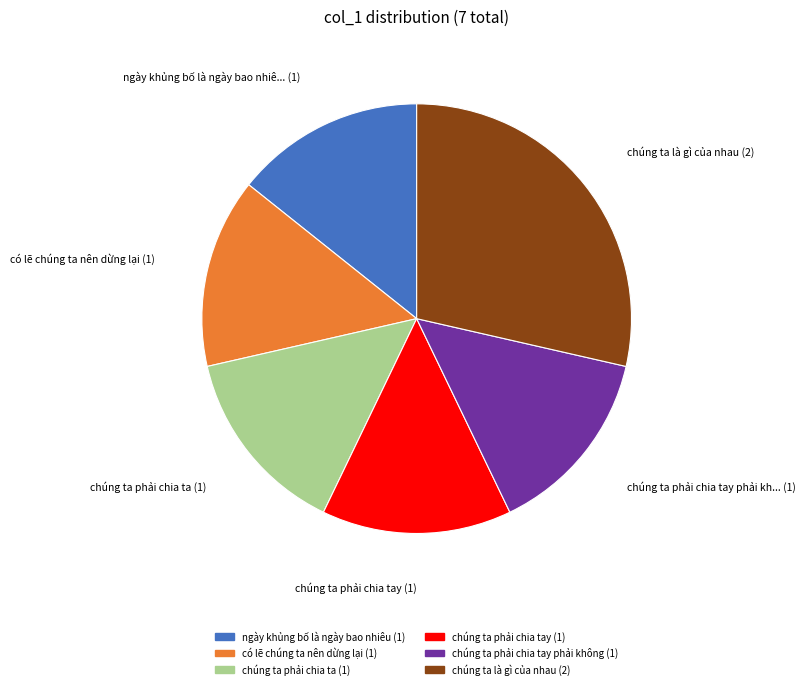

Is there a majority slice in this chart?

No